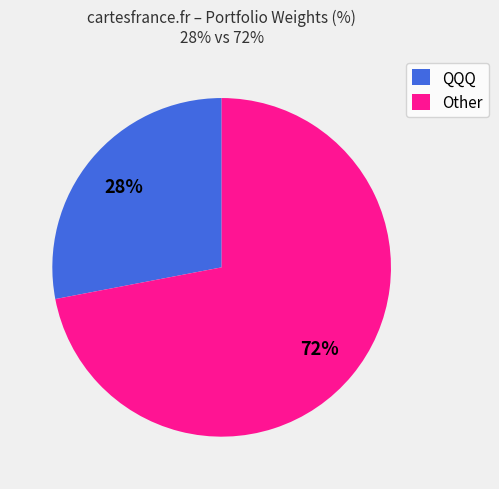

What percentage is the Other slice, to the nearest percent?

72%